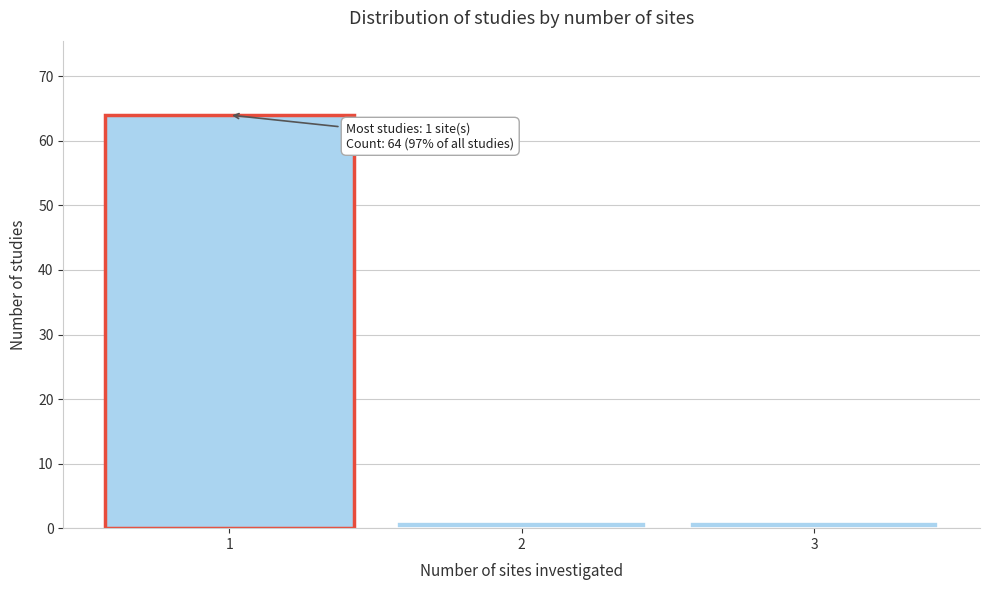

Reading left to right, extract all data points from this chart.

1=64	2=1	3=1